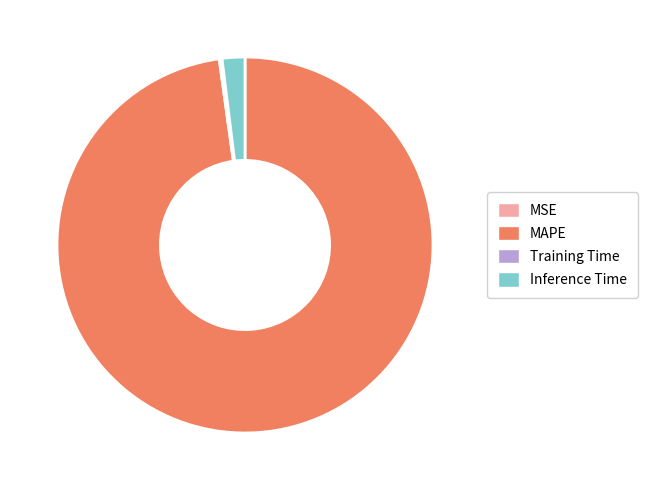

Is there a majority slice in this chart?

Yes